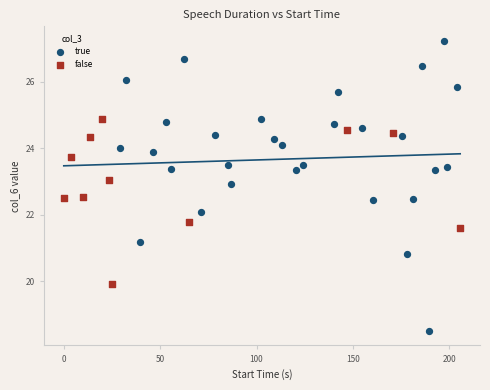

What are all the series names shown in the legend?

true, false